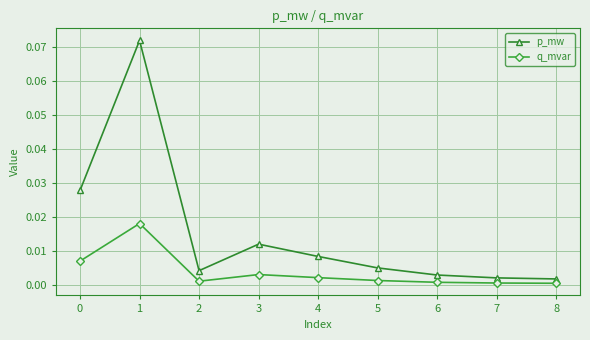

At how many categories does at least one series exceed 0?

9